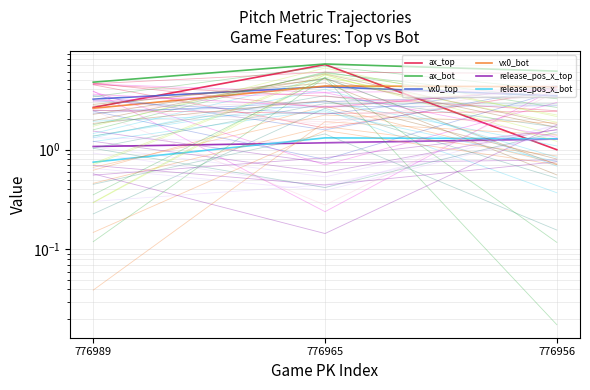

Rank the series at 776965 from highest to lowest value.

ax_bot, ax_top, vx0_bot, vx0_top, release_pos_x_bot, release_pos_x_top